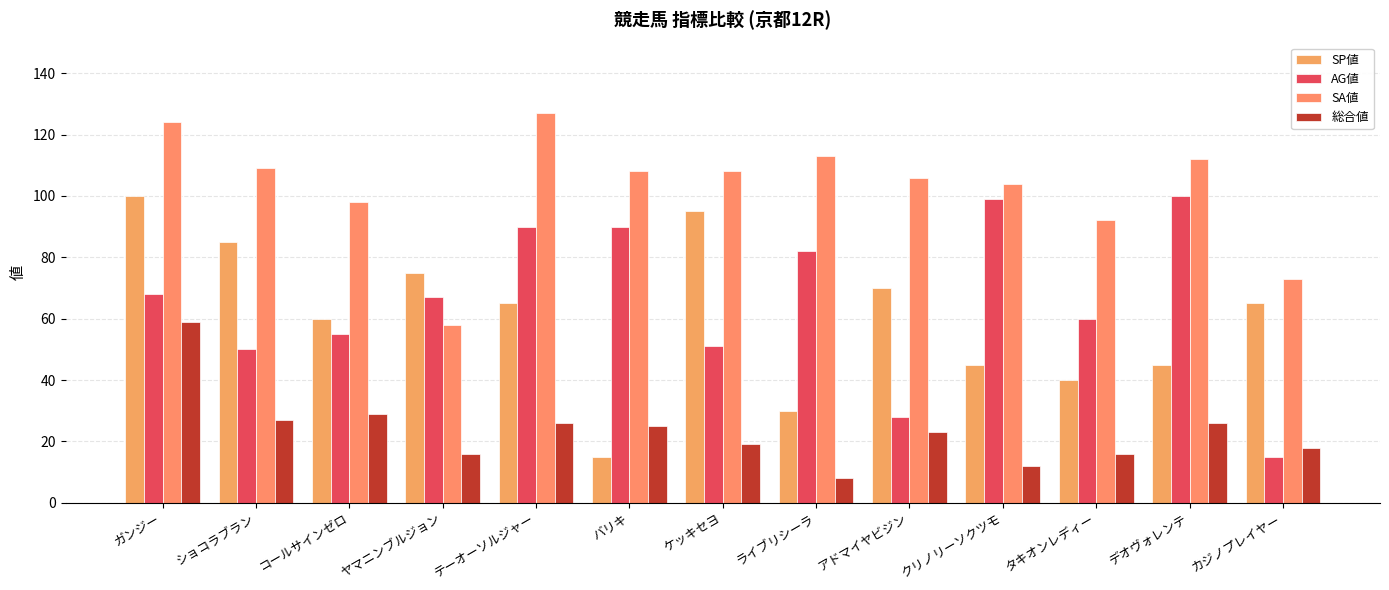

What is the label of the 2nd bar from the left?

ショコラブラン